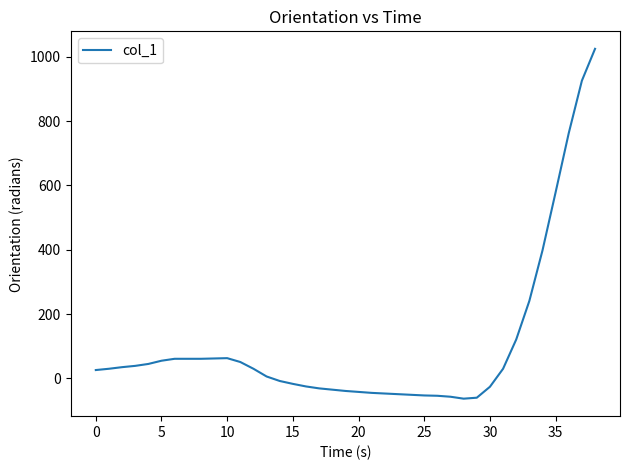

What is the greatest value displayed?

1025